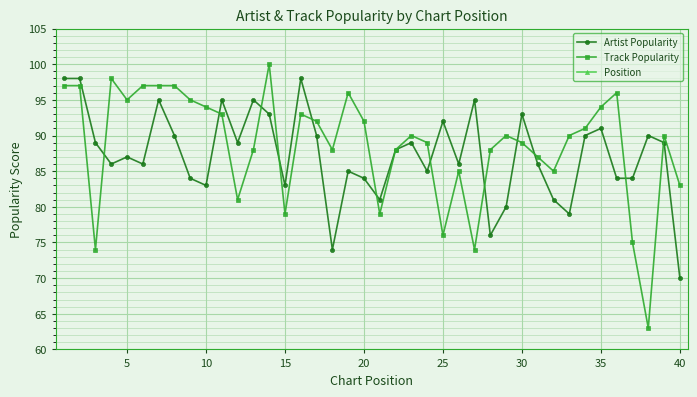

How many lines are shown in the chart?

3